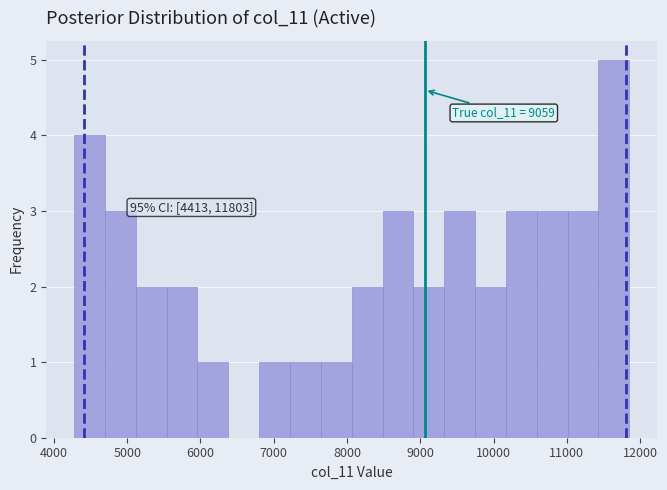

Which range on the x-axis has the tallest bar?

11400 to 11900